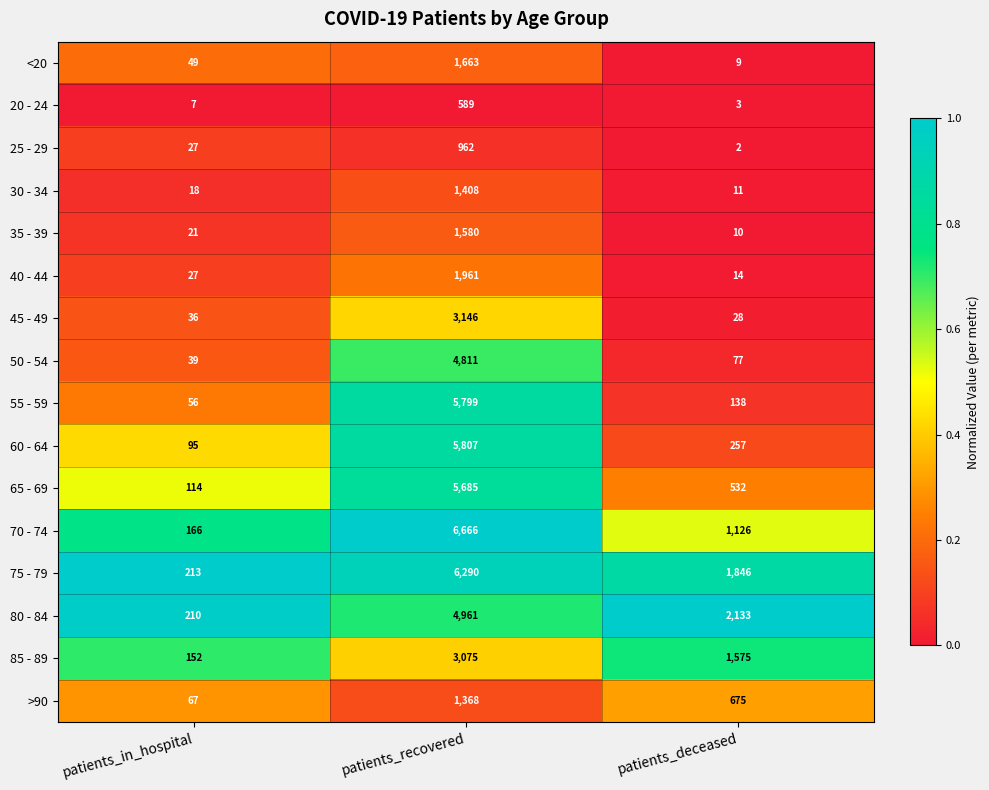

Count the number of categories in the chart.

3